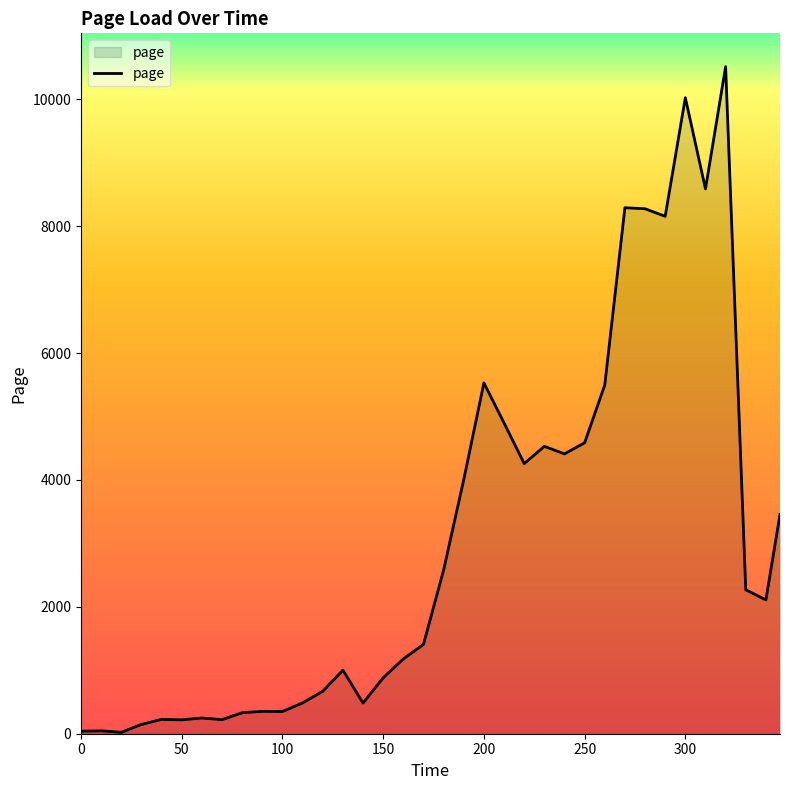

What is the difference between the maximum and minimum values?

10492.2